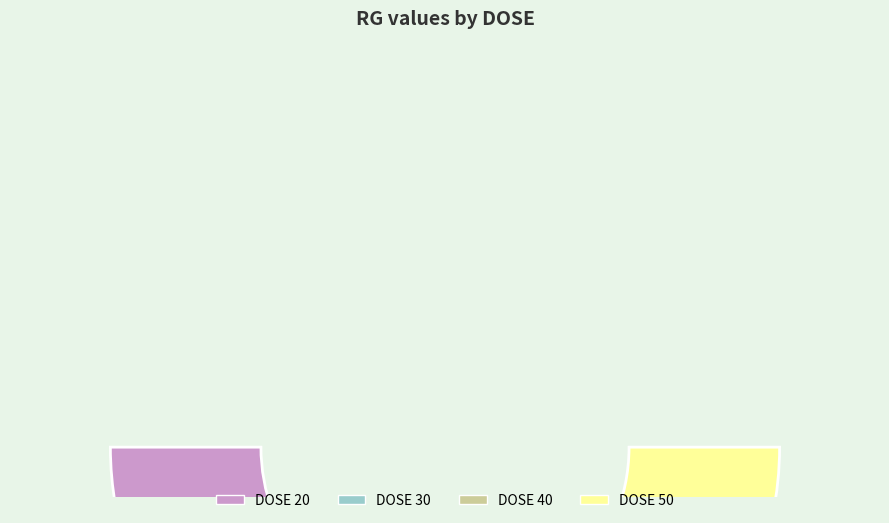

Combined, do 50 and 40 account for over 50%?

Yes